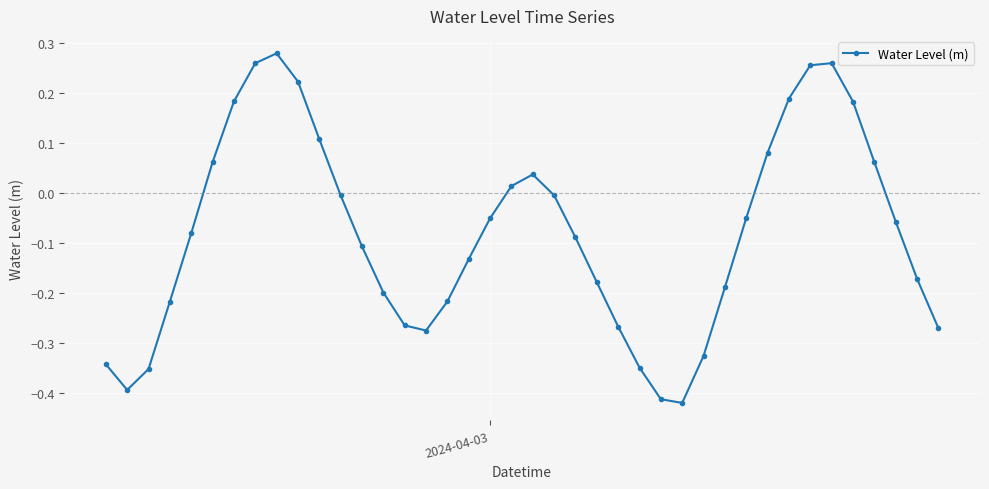

How many points are lower than both their immediate neighbors (excluding endpoints)?

3